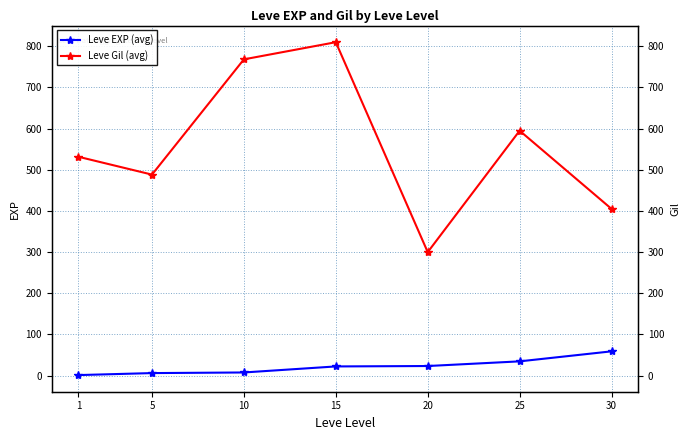

At which label does Leve EXP (avg) first exceed 22?

15